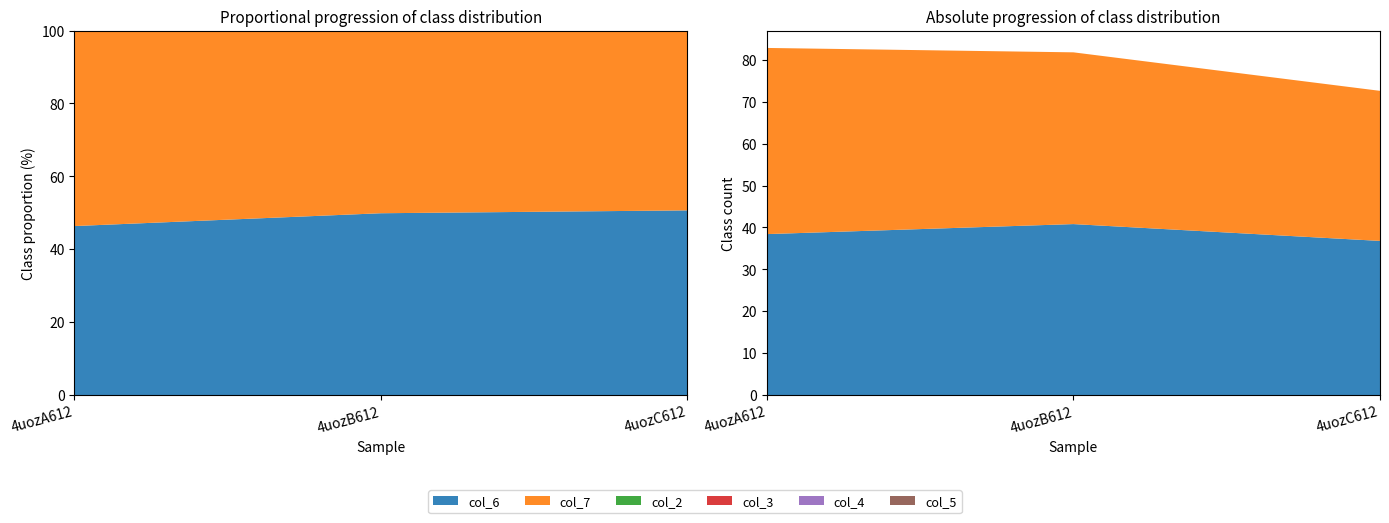

Reading left to right, transcribe all the data shown in this chart.

col_6: 38.4	40.8	36.8
col_7: 44.4	41.0	35.8
col_2: 0.0	0.0	0.0
col_3: 0.0	0.0	0.0
col_4: 0.0	0.0	0.0
col_5: 0.0	0.0	0.0